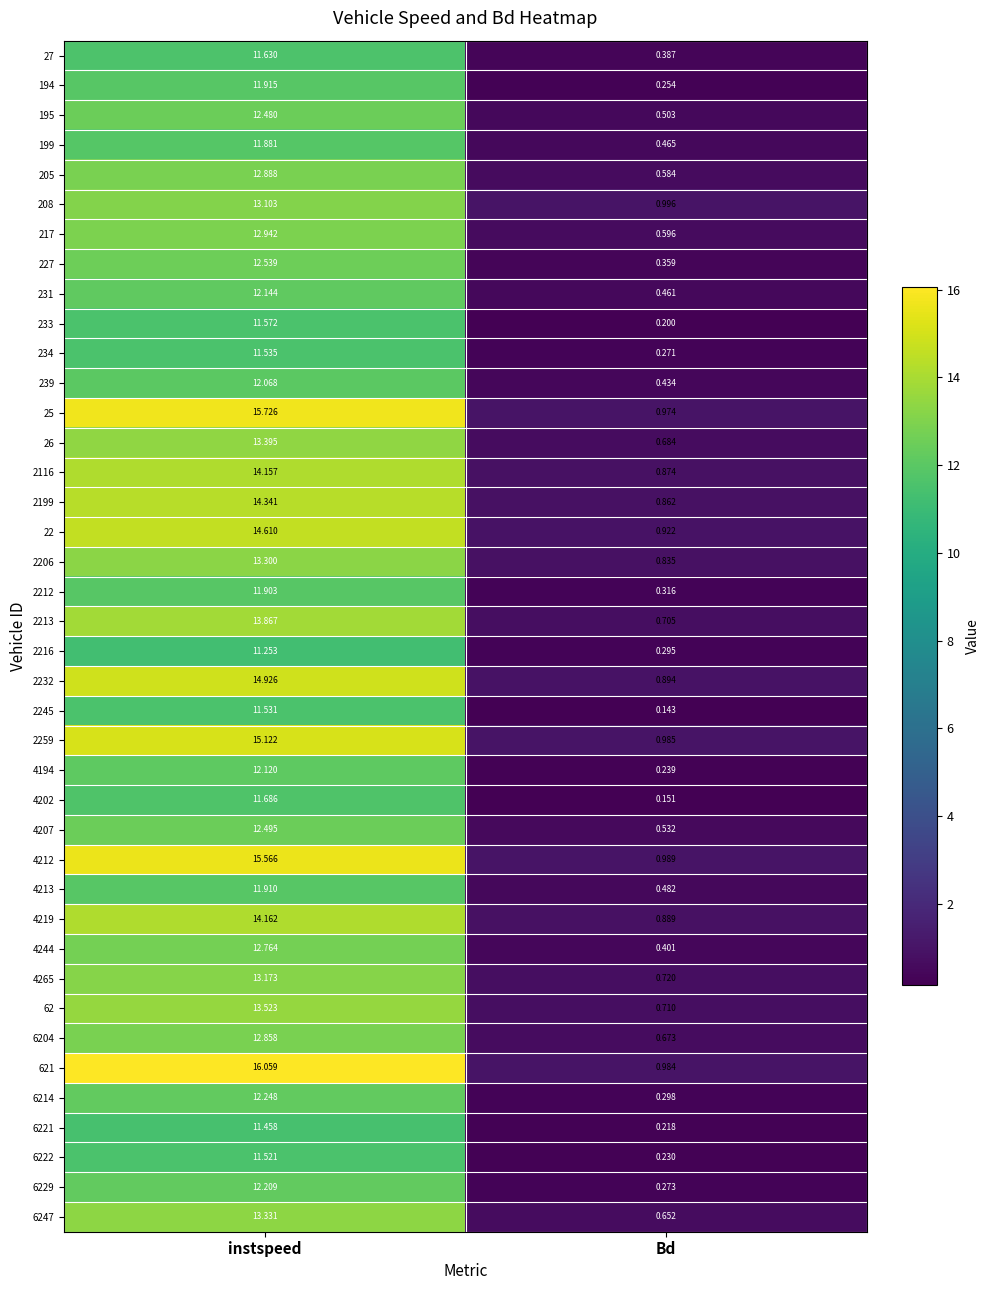

What is the difference between the highest and lowest values at instspeed?

4.8